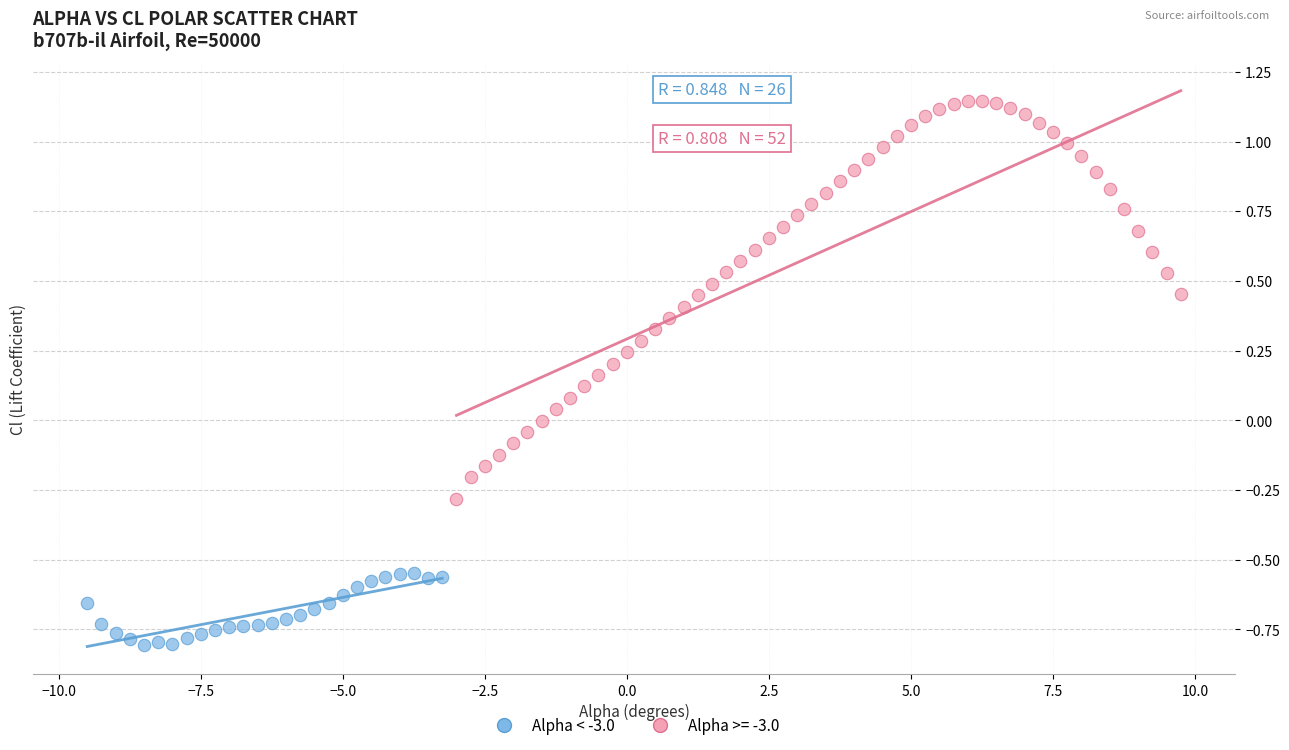

Which series has the largest Y range (max minus min)?

Alpha >= -3.0